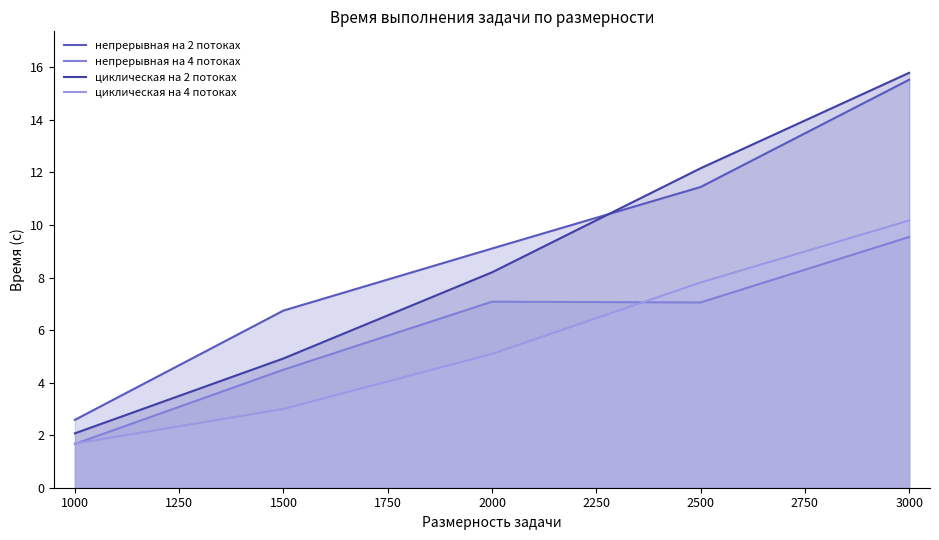

True or false: непрерывная на 4 потоках and циклическая на 2 потоках intersect in this chart.

False